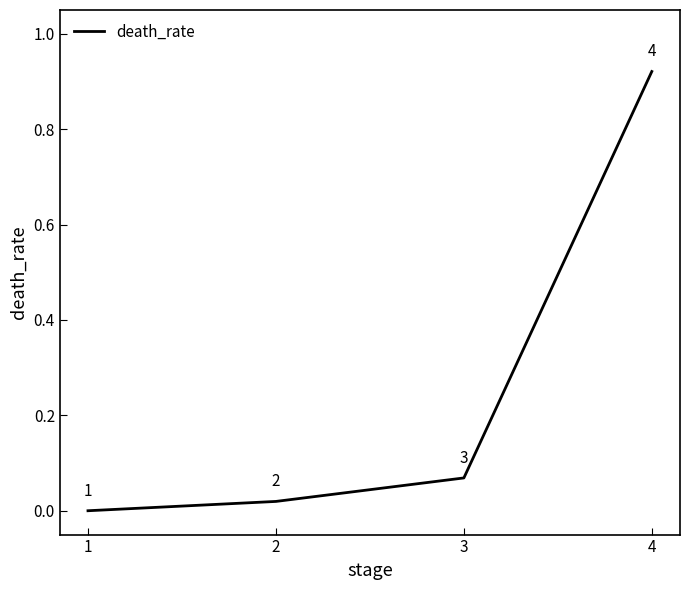

How many lines are shown in the chart?

1